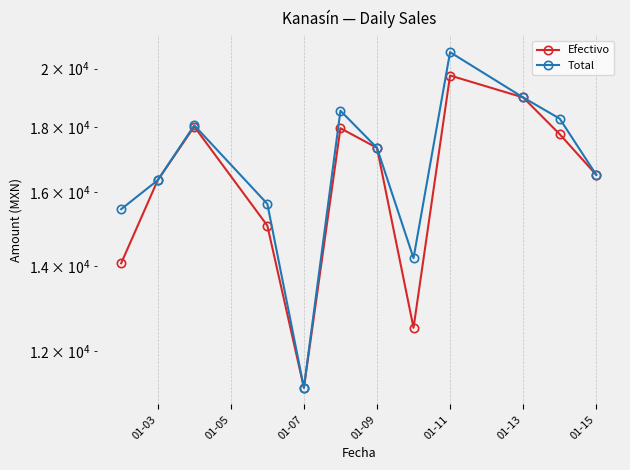

At 01-11, list the series in order from largest to smallest.

Total, Efectivo